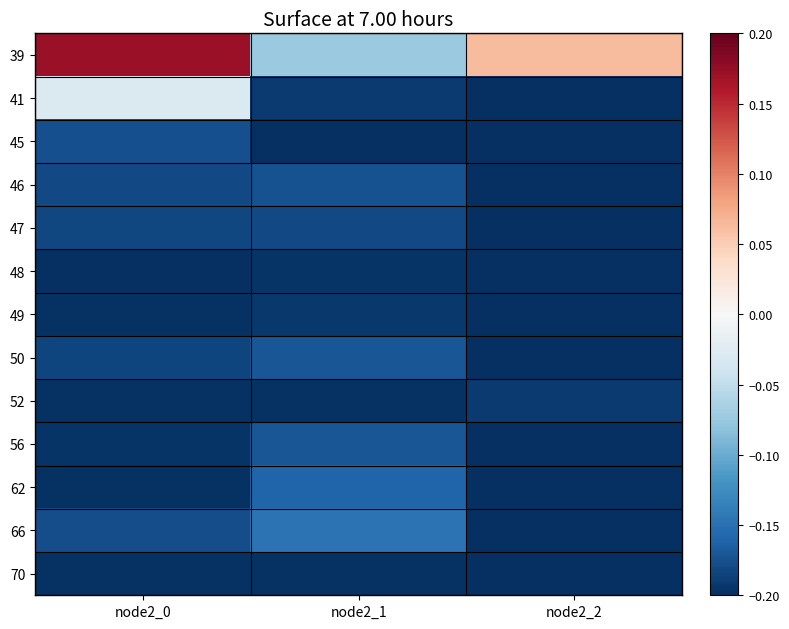

Between node2_0 and node2_2, which is larger?

node2_0